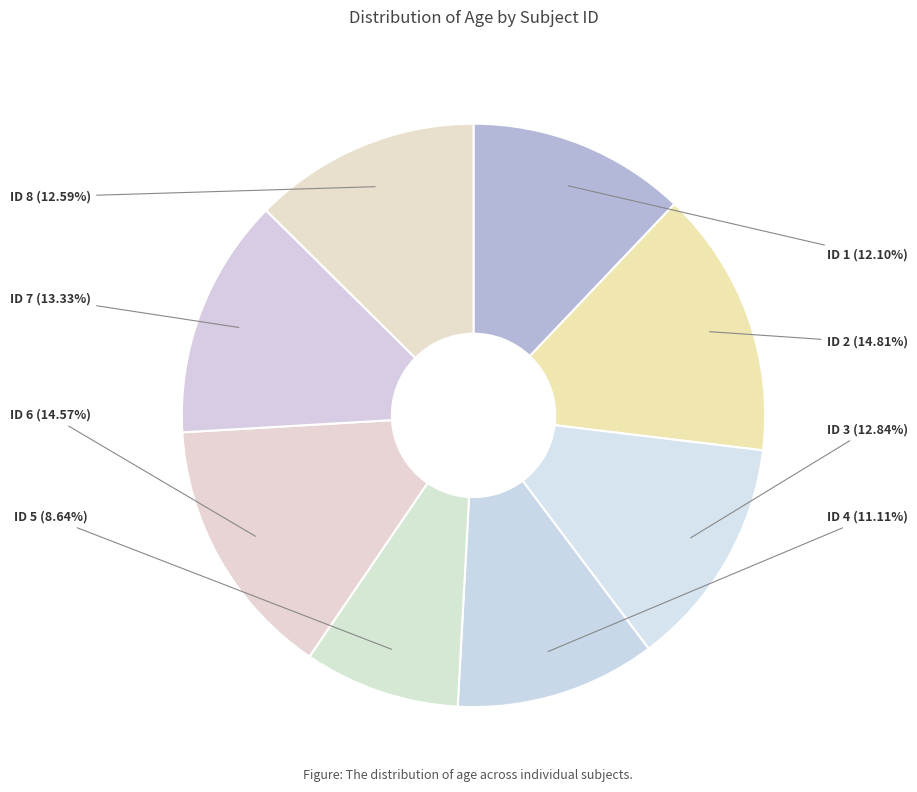

To the nearest percent, what portion does ID 7 represent?

13%